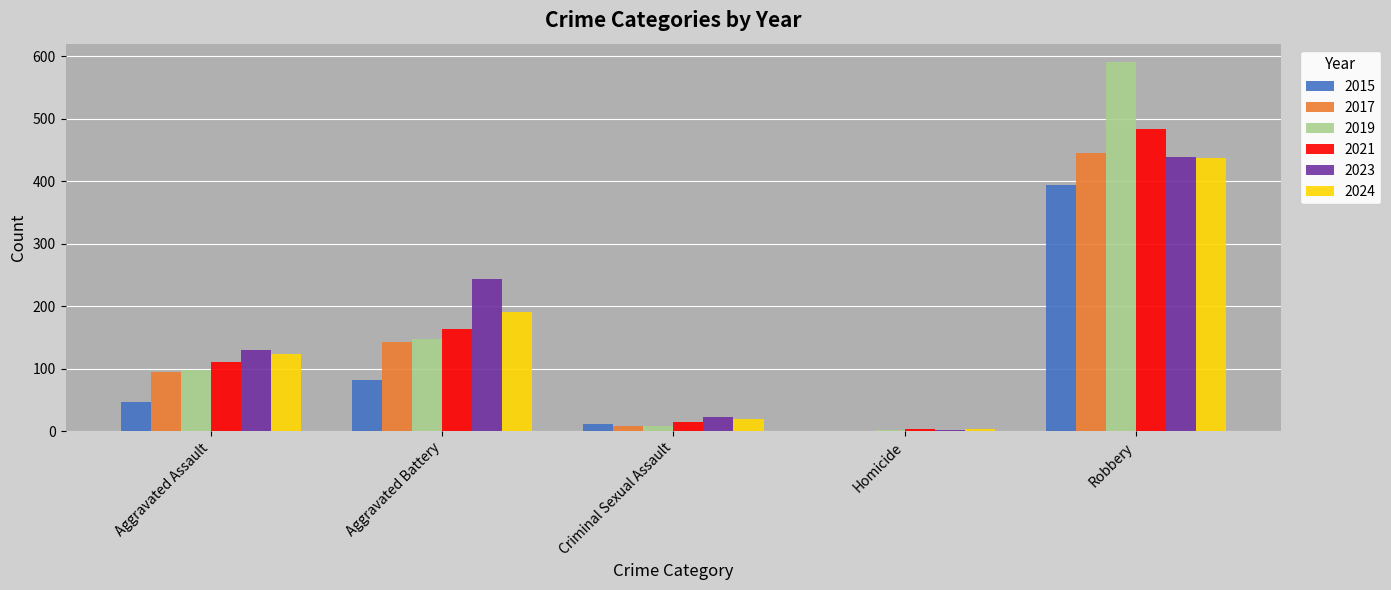

What is the sum of all 2023 values?

837